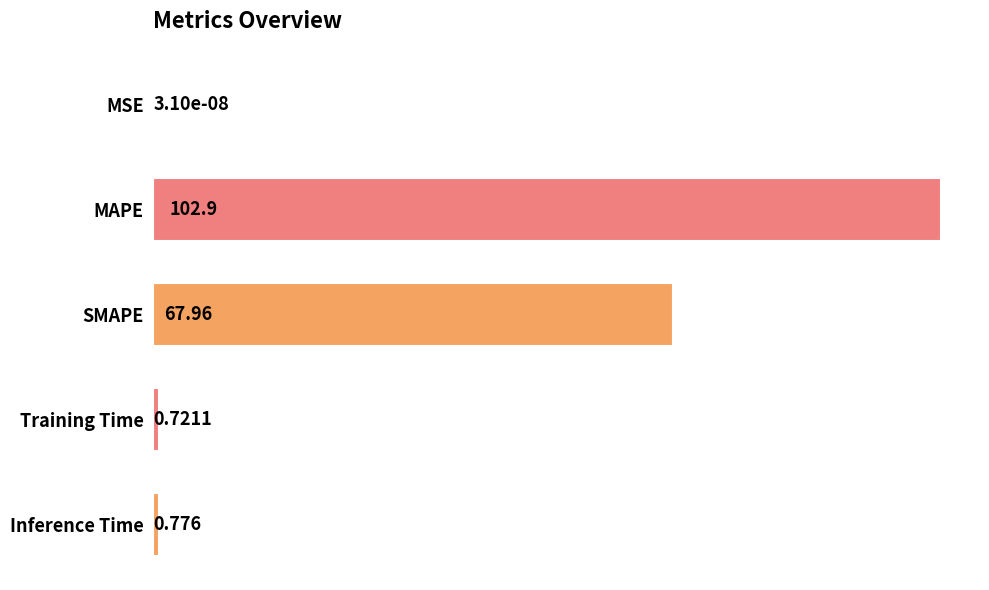

At which category does the chart reach its peak across all series?

MAPE